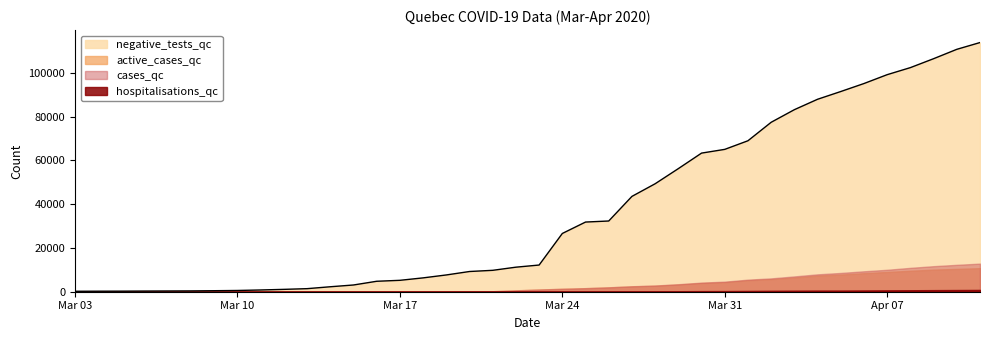

What is the sum of all negative_tests_qc values?

1483768